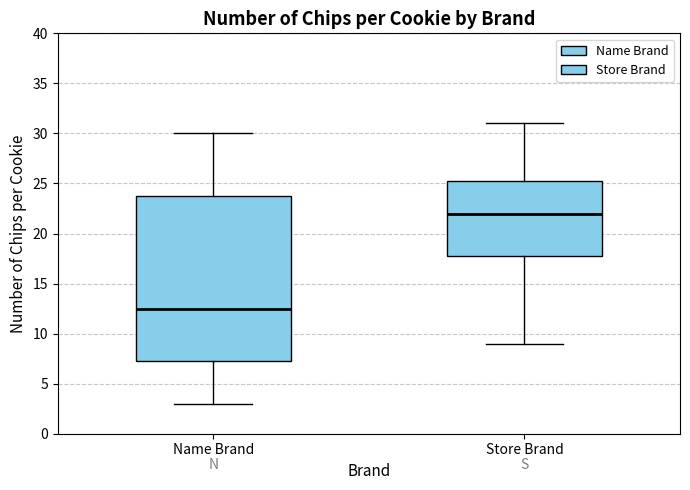

Which box is the tallest, from its lower edge to its upper edge?

Name Brand